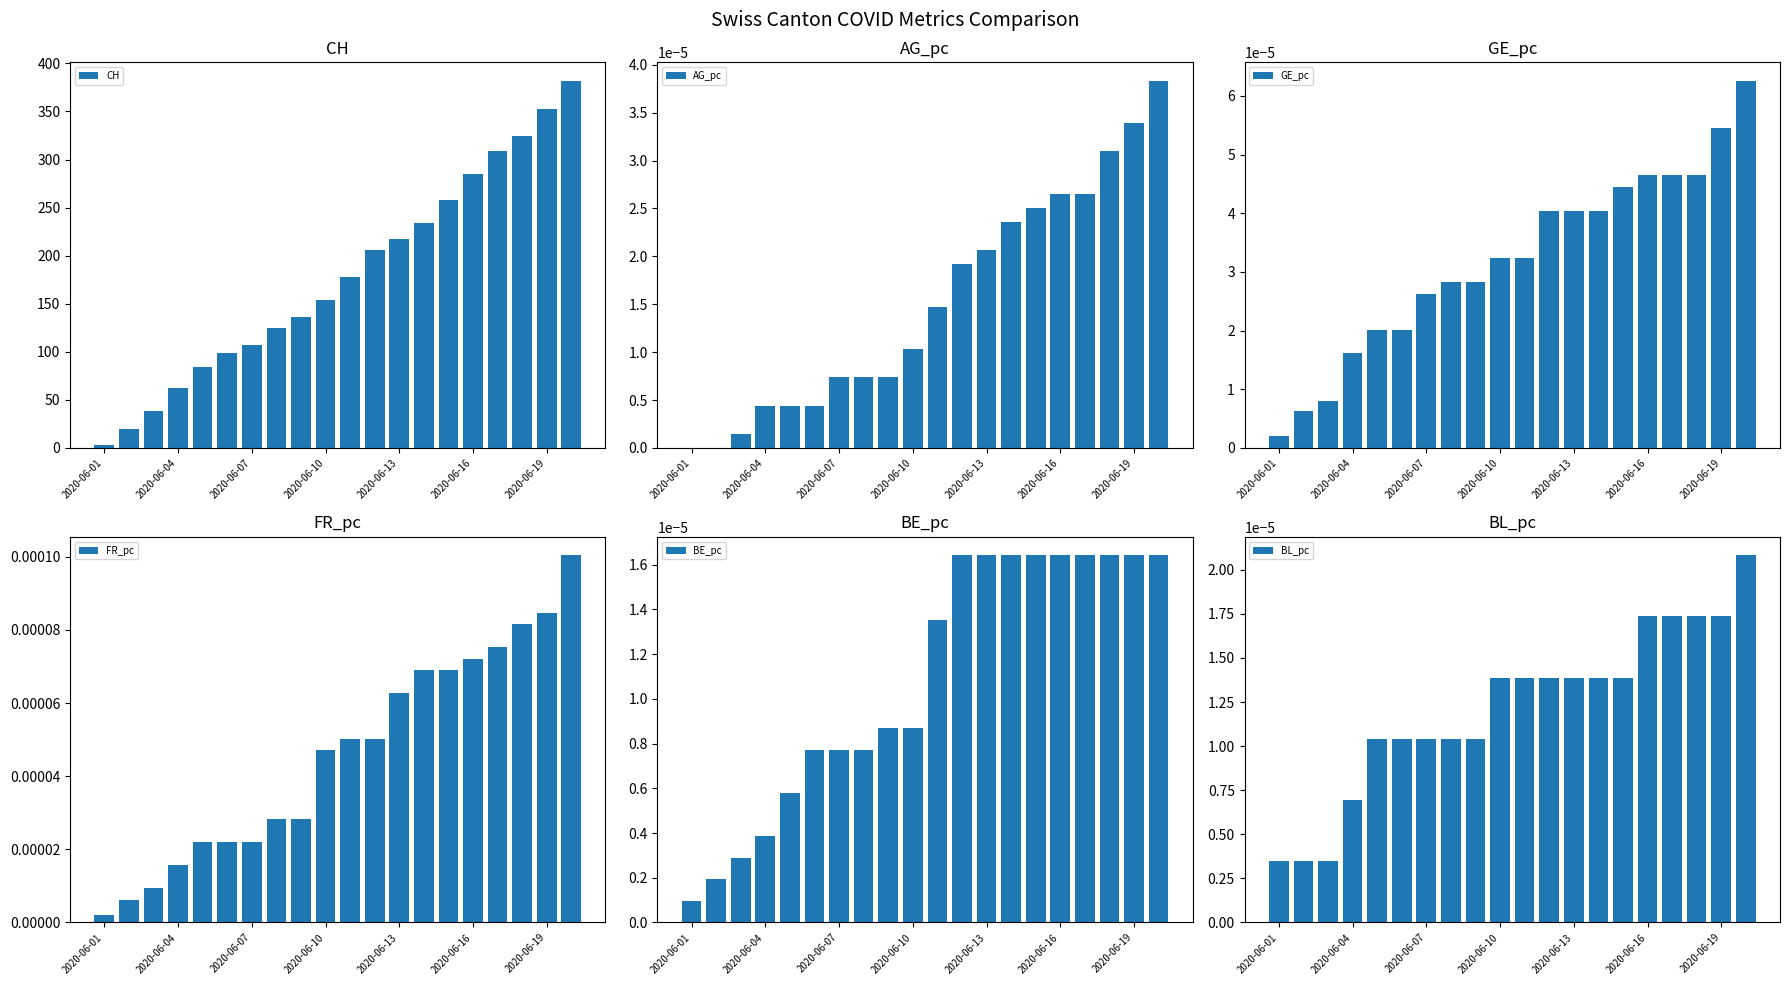

Which series has the widest spread of values?

CH